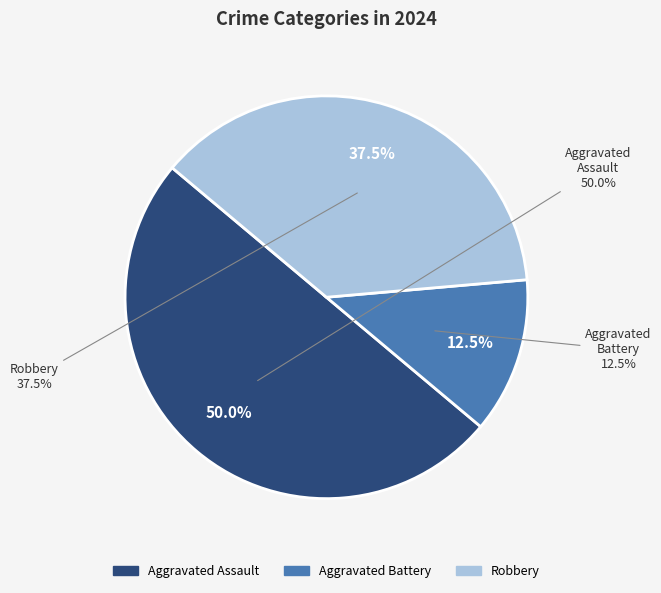

To the nearest percent, what is the difference between the Robbery and Aggravated Battery slice percentages?

25%